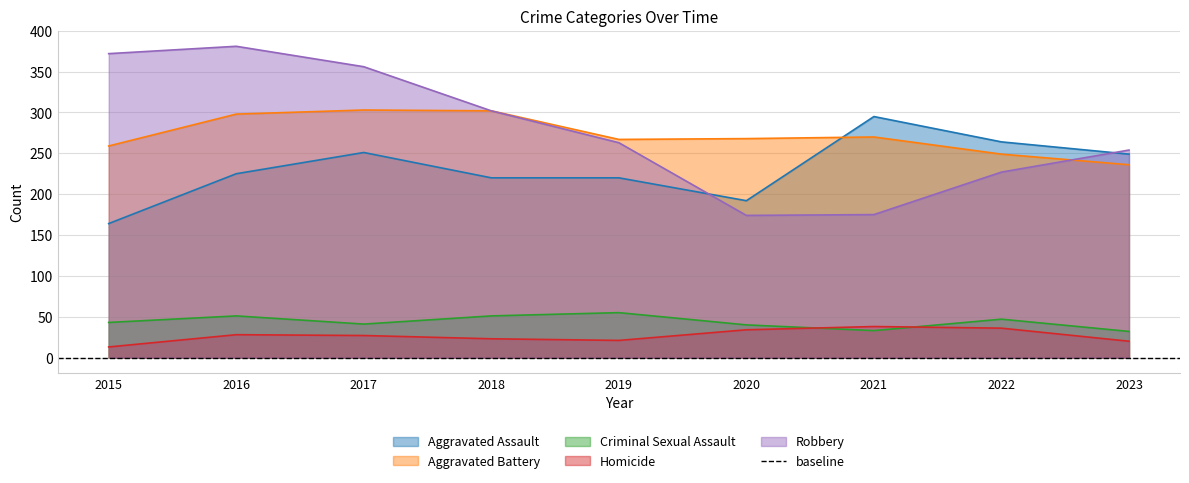

What is the sum of all Criminal Sexual Assault values?

393